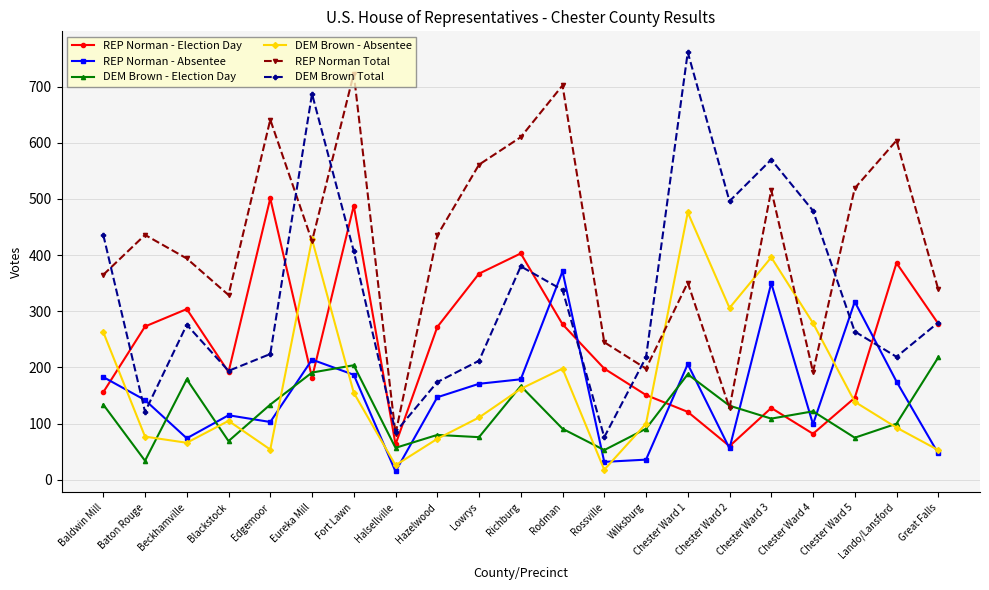

What is the total value across all series at Chester Ward 4?

1253